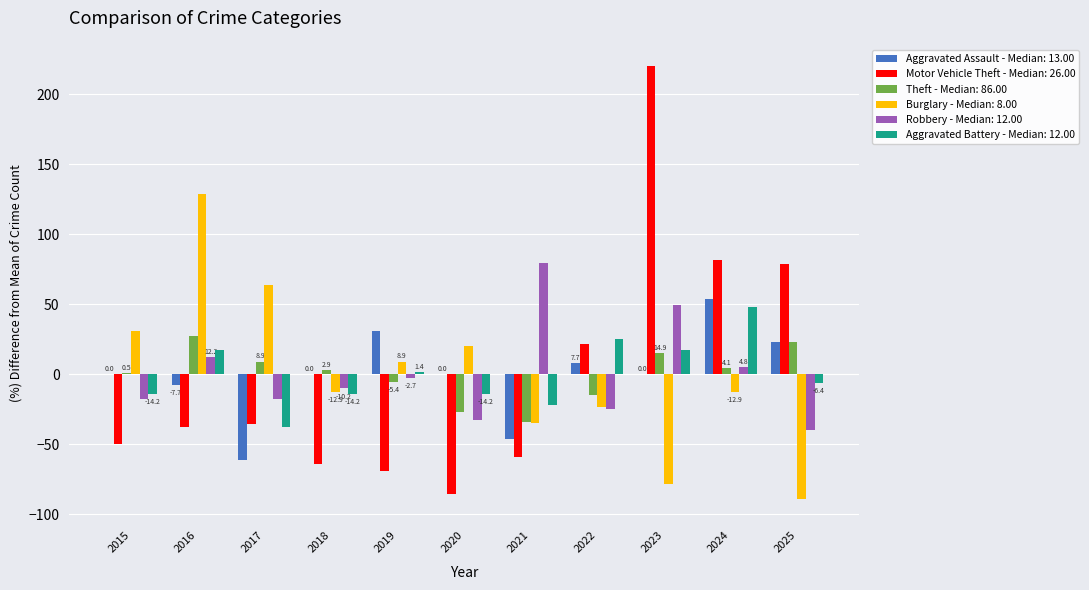

Which series changed the most between 2021 and 2024?

Motor Vehicle Theft - Median: 26.00